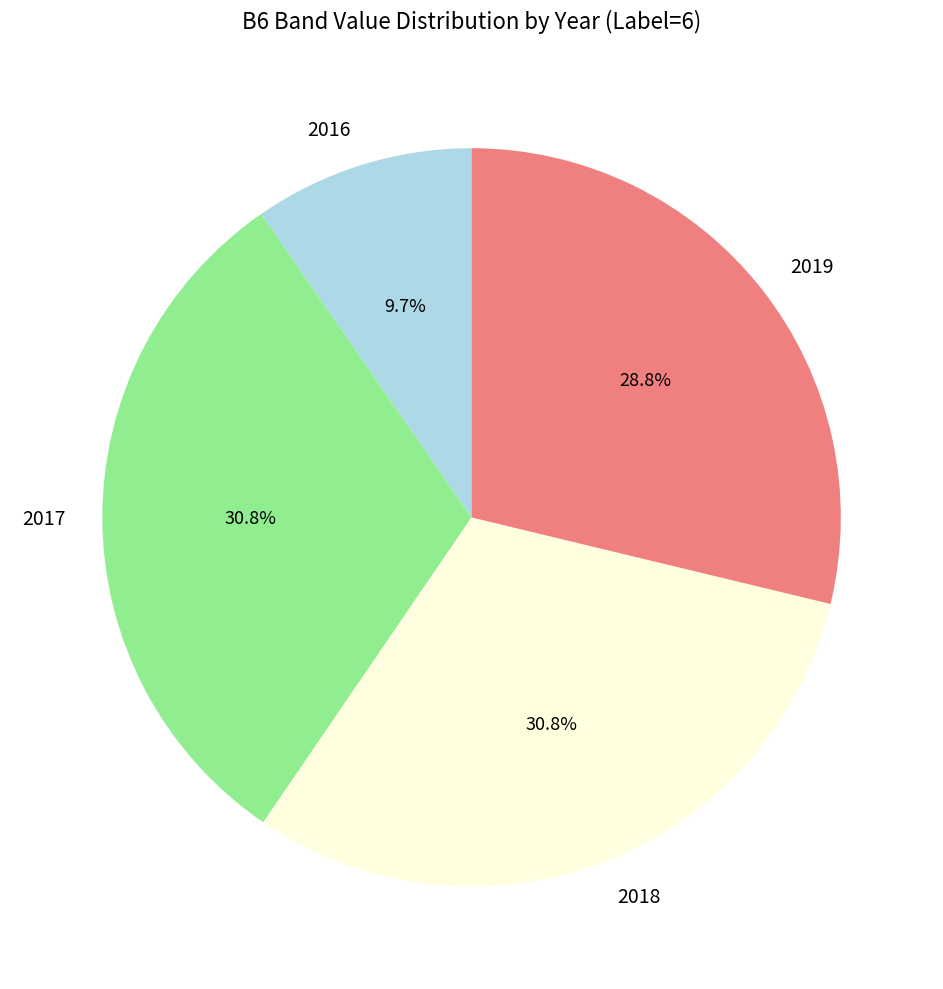

How many segments does this pie chart have?

4